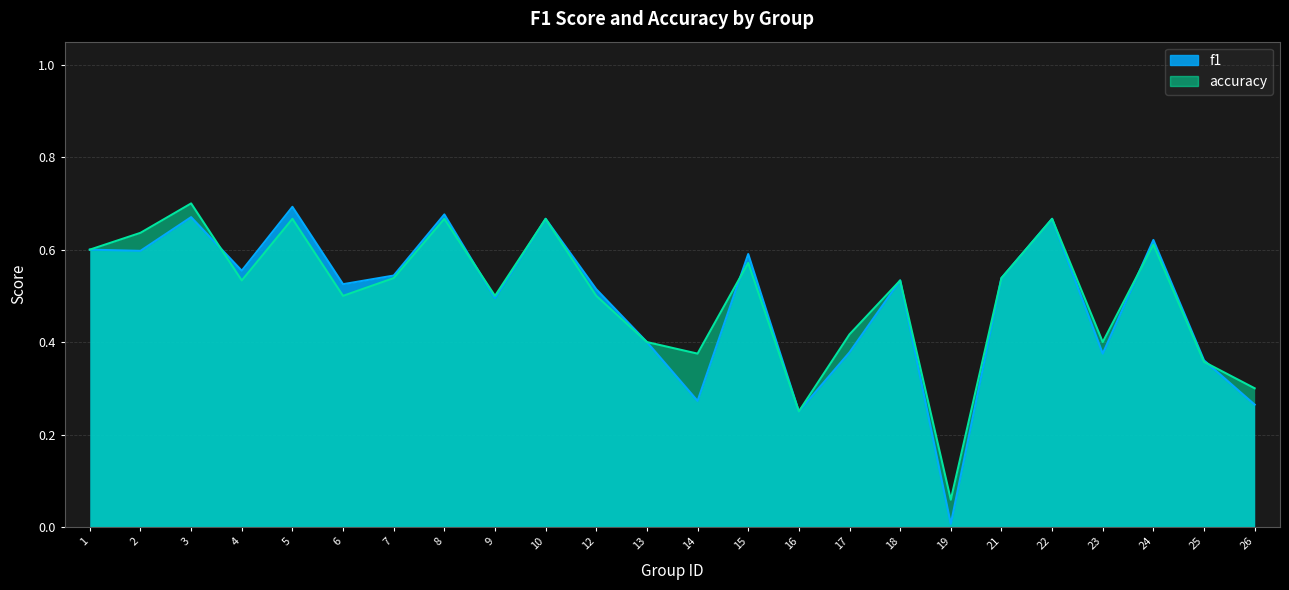

How many interior local peaks does the accuracy series have?

8